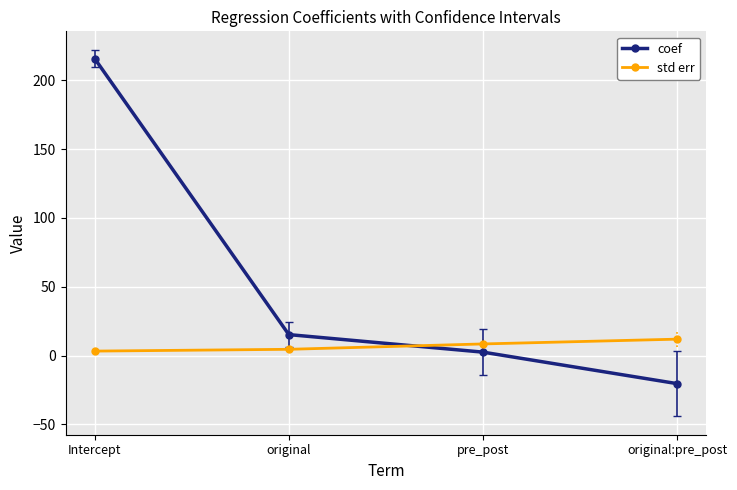

What is the difference between the maximum and second lowest values in the std err series?

7.4